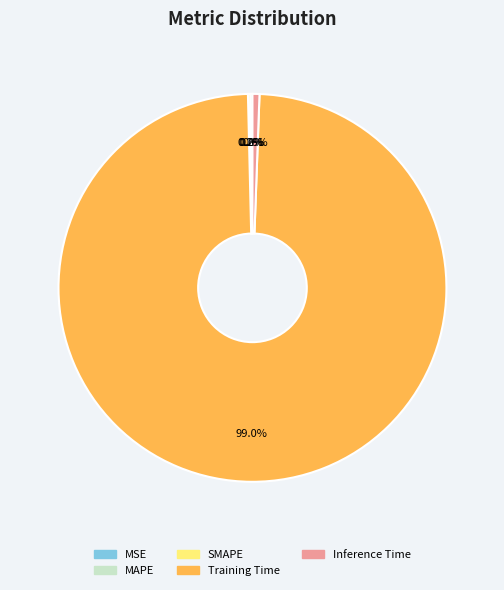

What portion of the pie excludes Inference Time?

99.4%